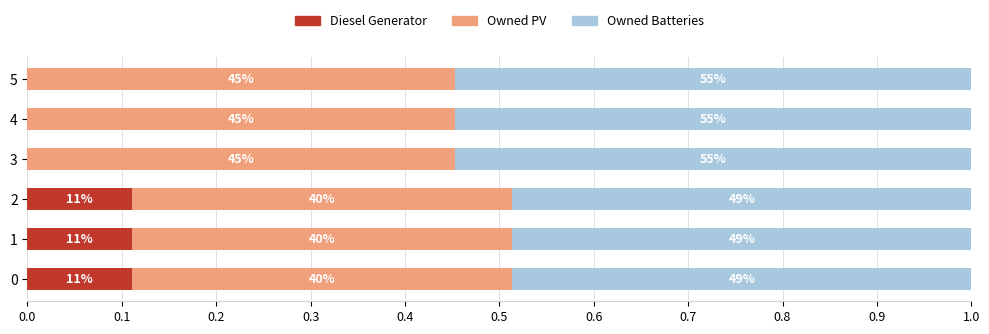

What are all the series names shown in the legend?

Diesel Generator, Owned PV, Owned Batteries